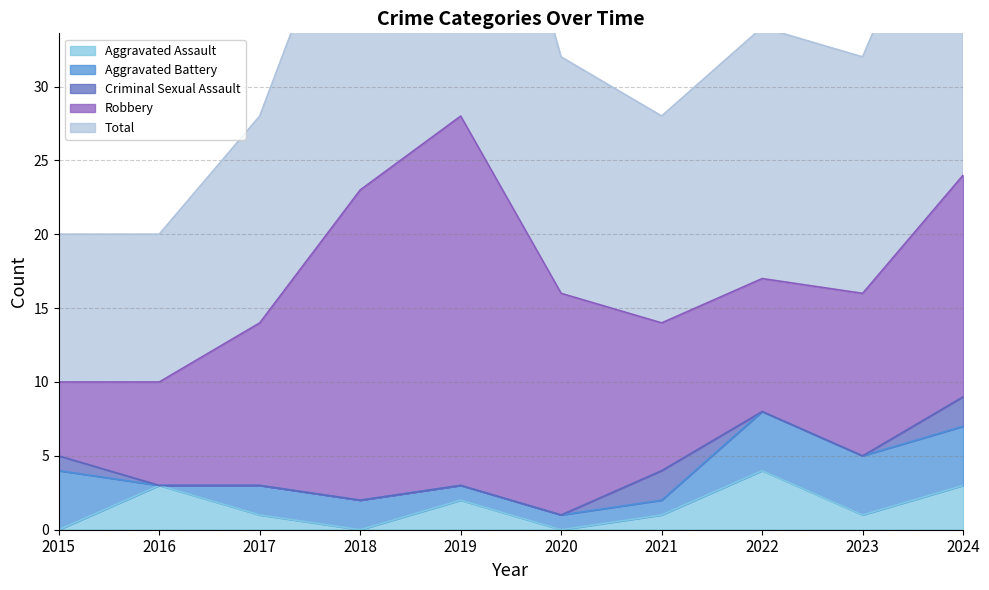

What are all the series names shown in the legend?

Aggravated Assault, Aggravated Battery, Criminal Sexual Assault, Robbery, Total